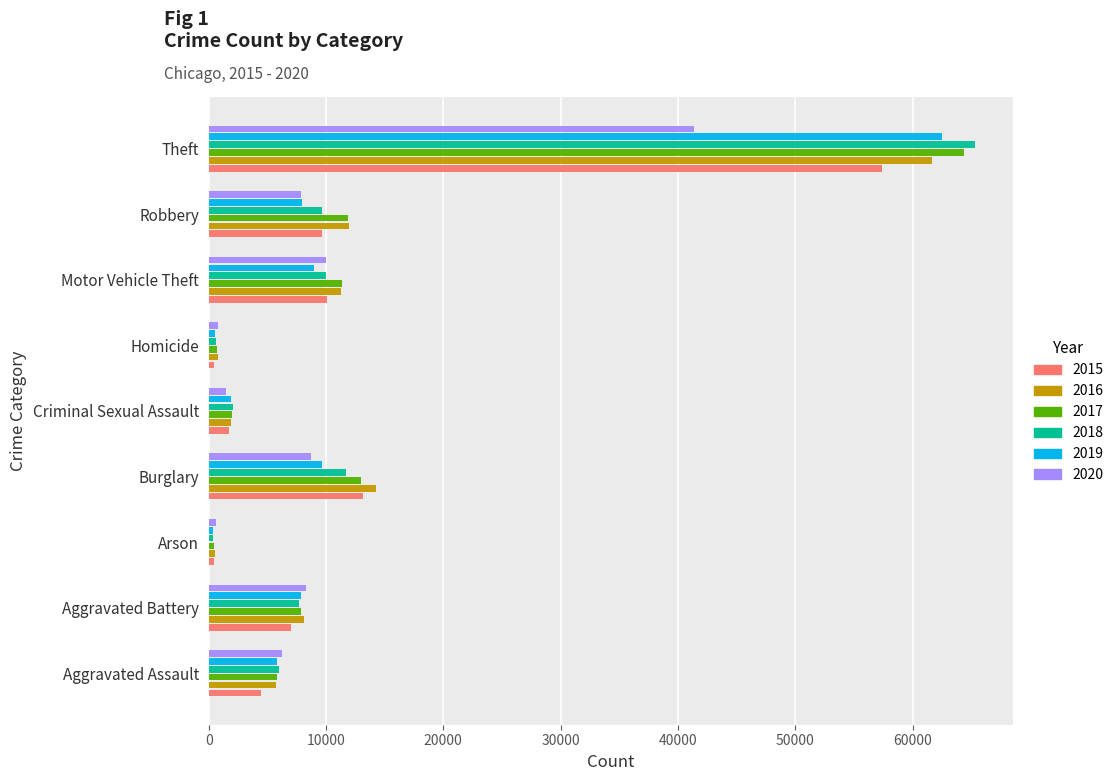

Which series changed the most between Aggravated Assault and Homicide?

2020